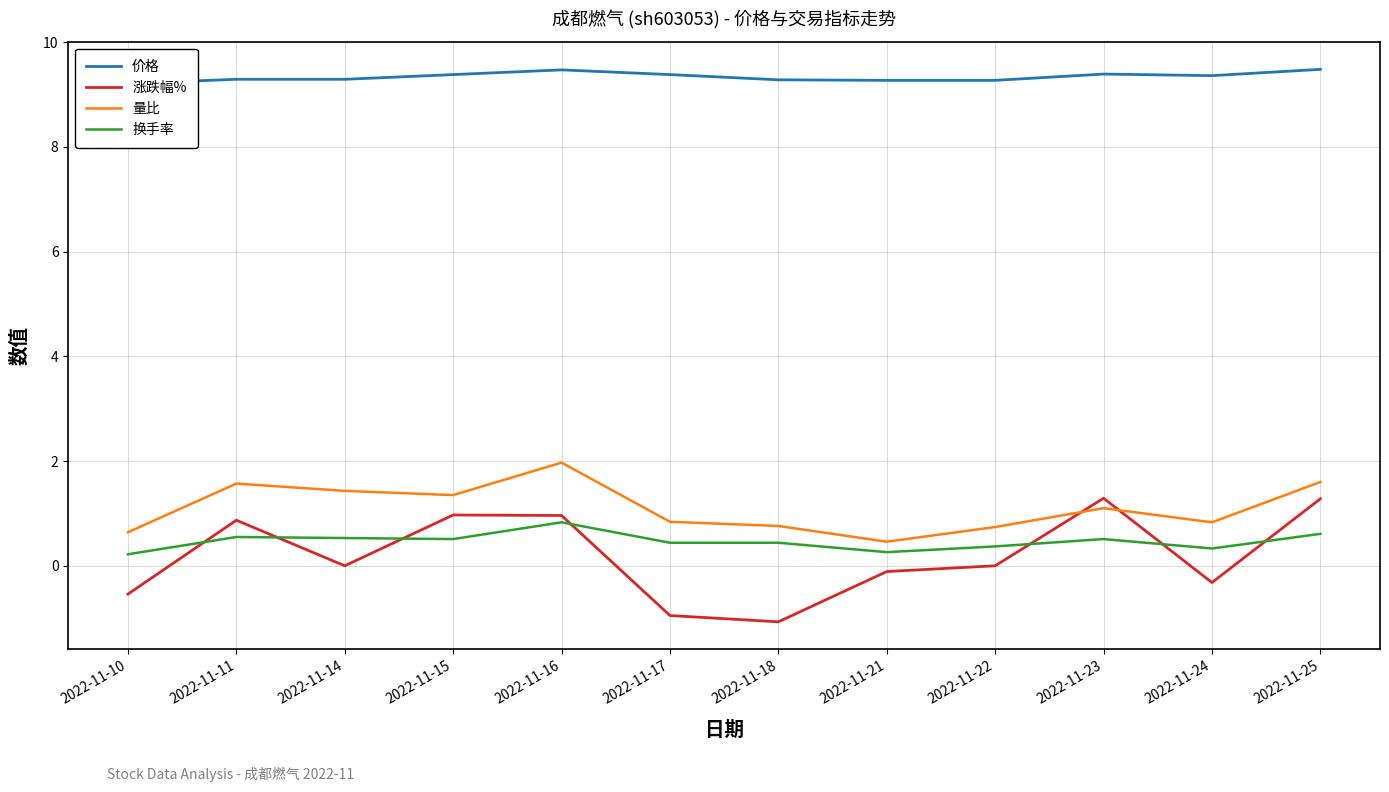

At which category is the sum across all series the highest?

2022-11-16